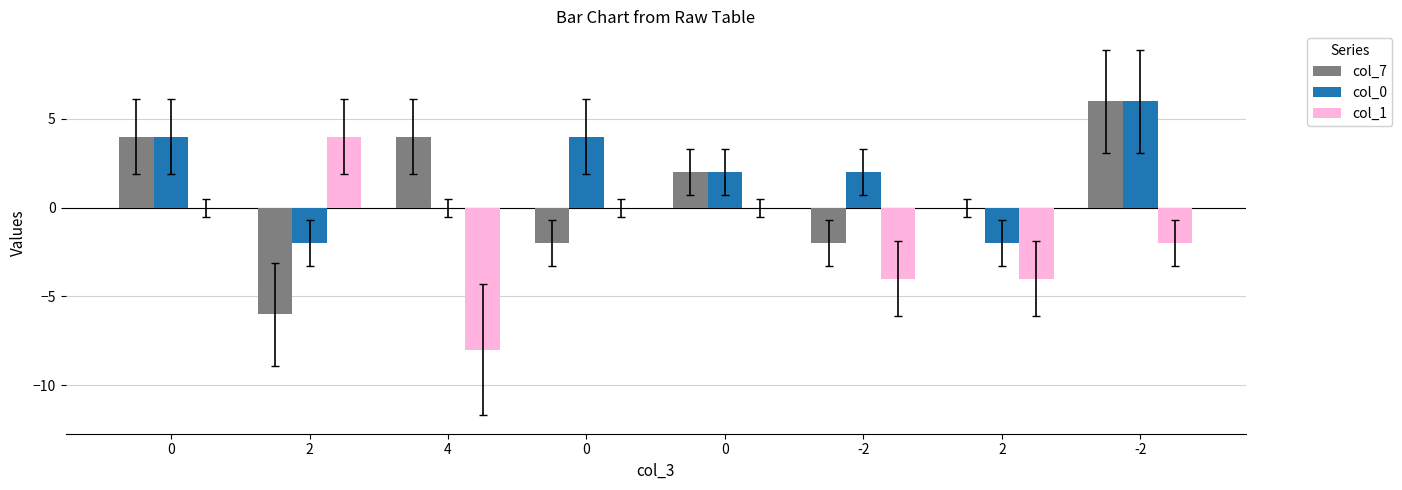

What is the spread (max minus min) of values at -2?

6